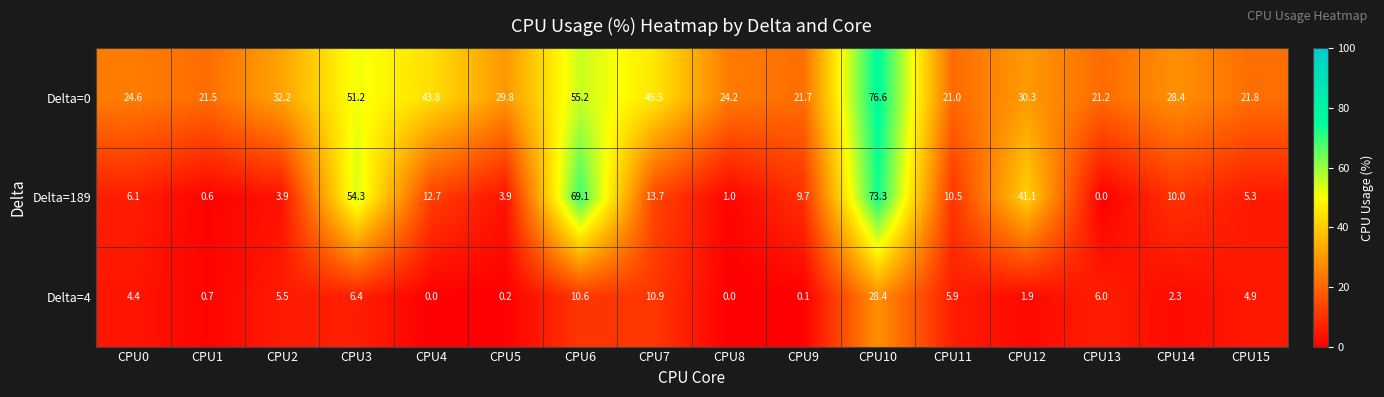

What is the average value of the Delta=4 series?

5.5